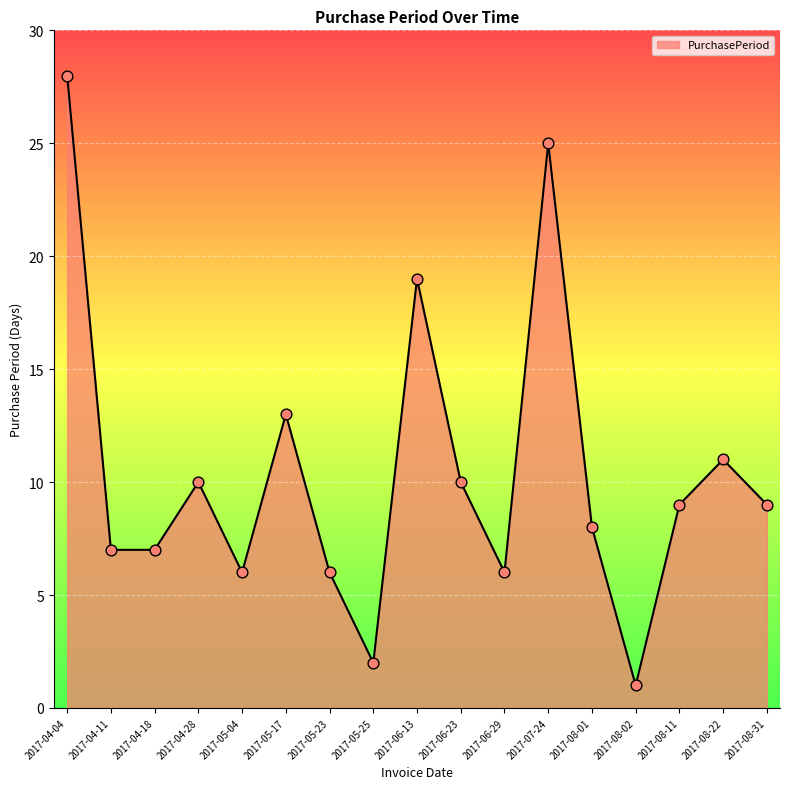

Approximately how many times larger is the value at 2017-08-31 compared to 2017-04-11?

1.3